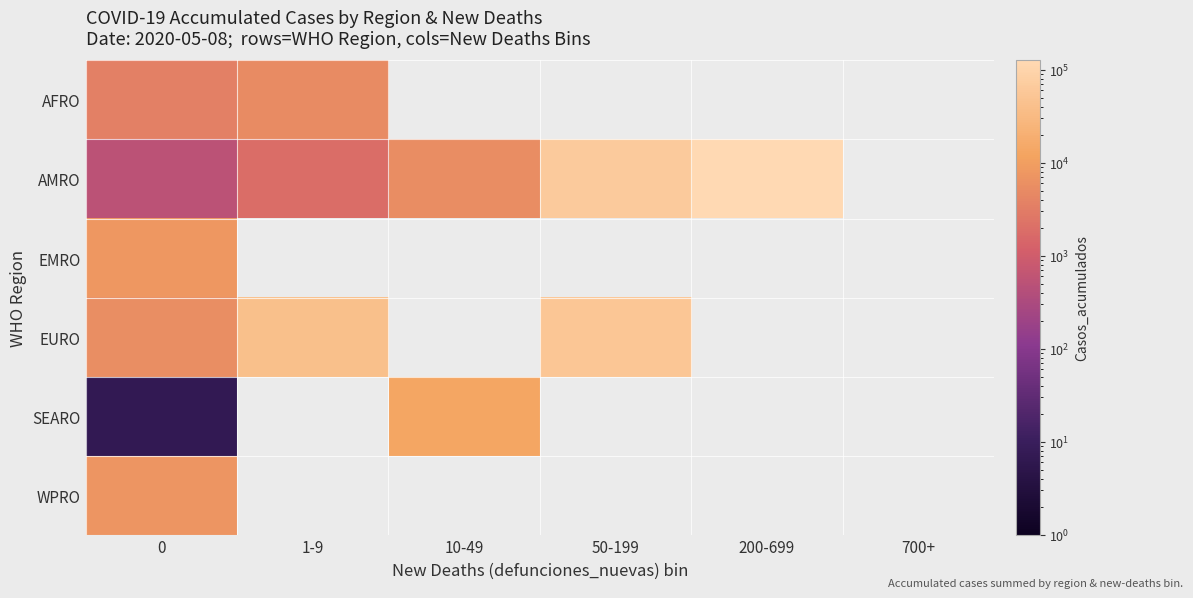

List the series in order of their peak value, highest first.

AMRO, EURO, SEARO, EMRO, WPRO, AFRO